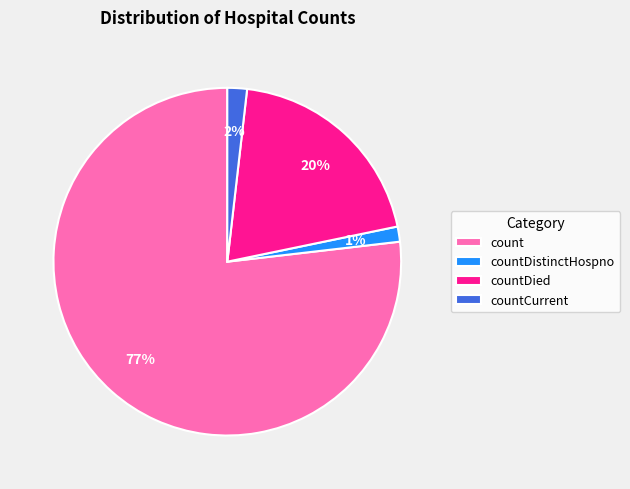

Combined, do countDistinctHospno and count account for over 50%?

Yes